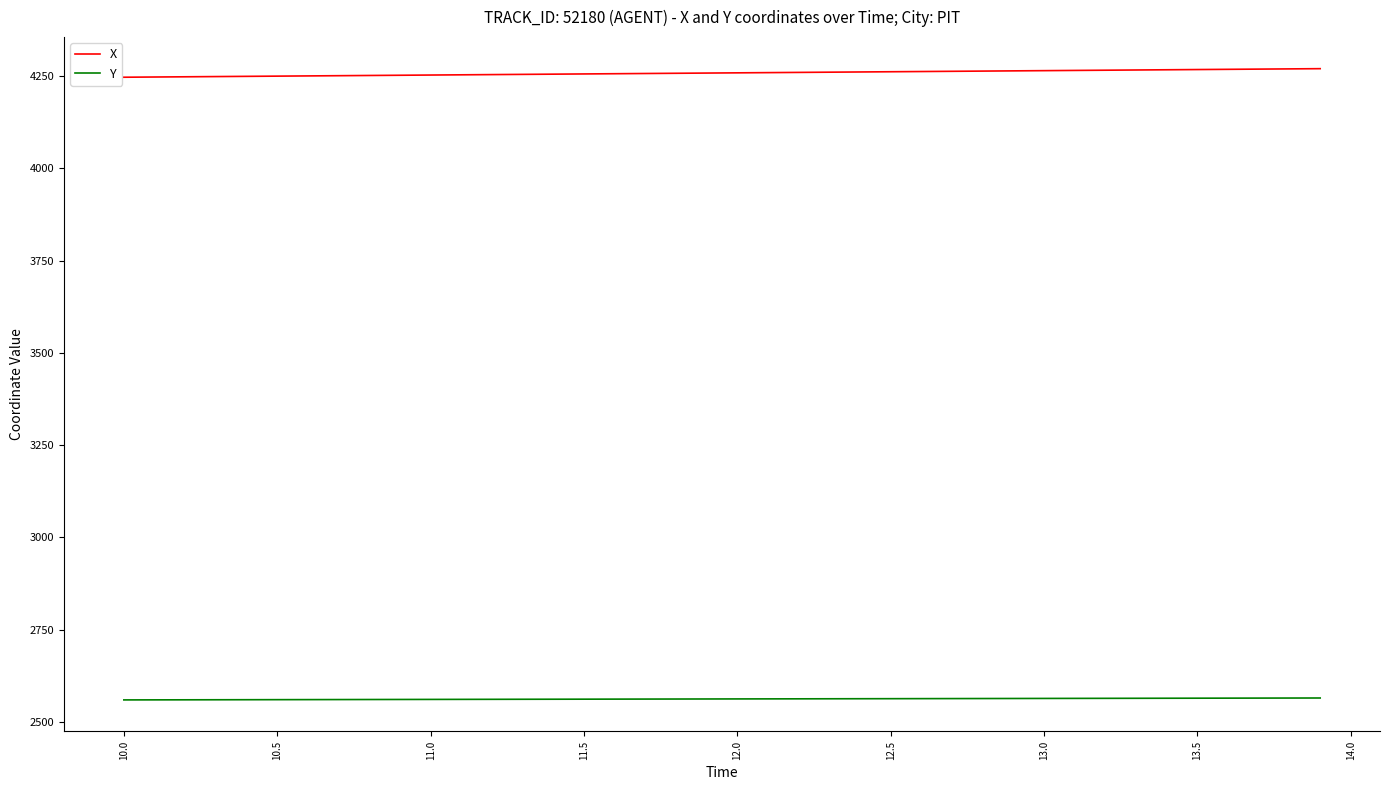

True or false: X and Y intersect in this chart.

False